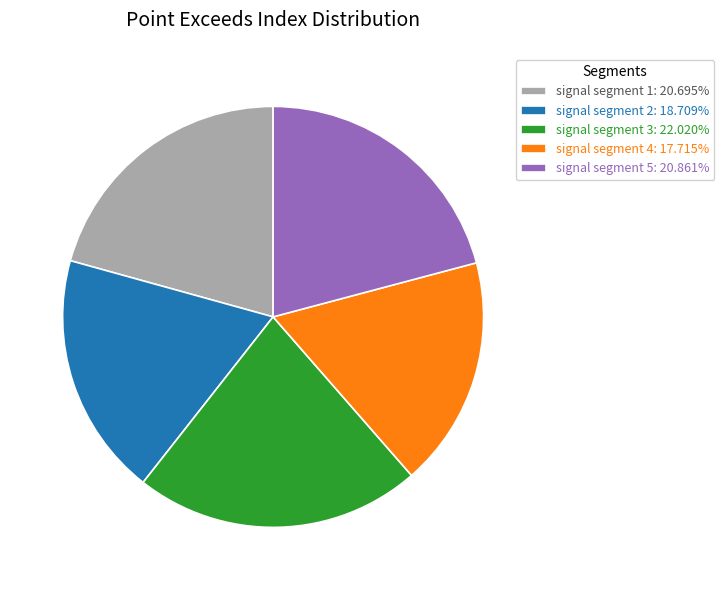

Which has a higher value, signal segment 2 or signal segment 1?

signal segment 1